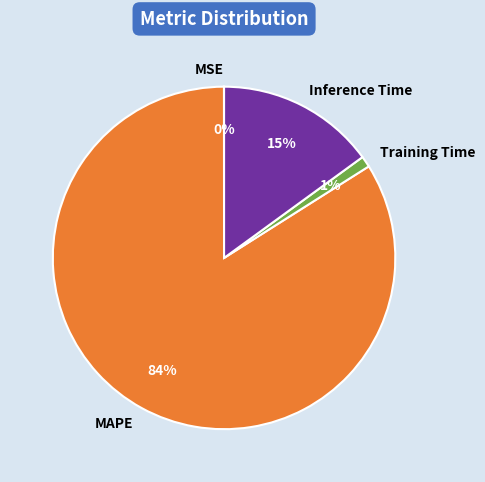

True or false: MAPE accounts for 84% of the total.

True